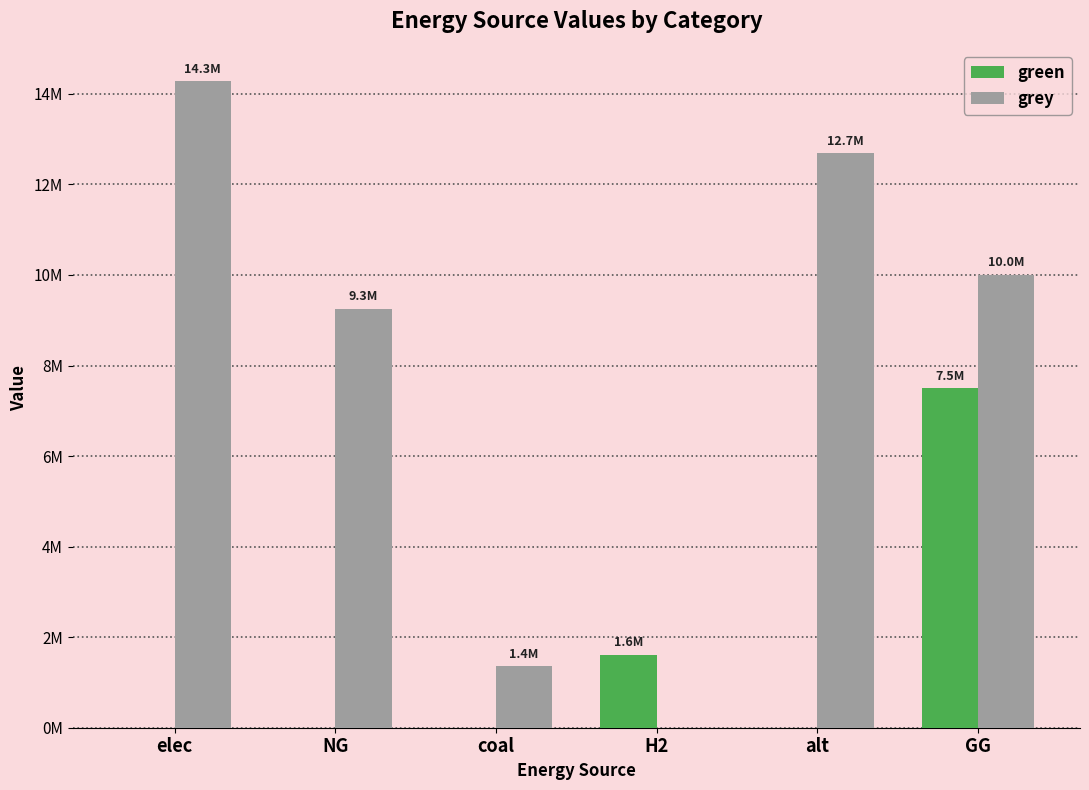

What are all the series names shown in the legend?

green, grey